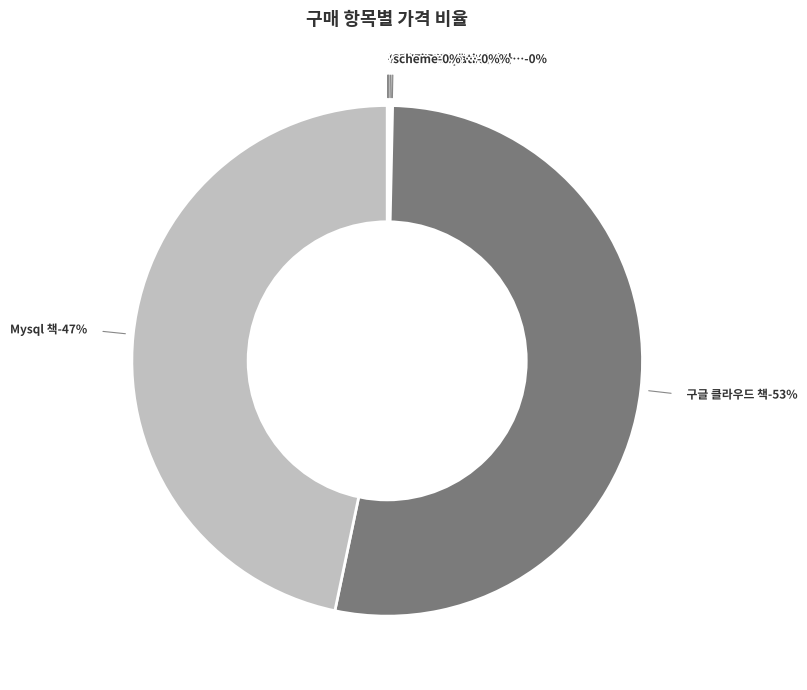

Is it true that 구글 플레이스토어 계발자 등록 계정 값 is 0% of the pie?

True